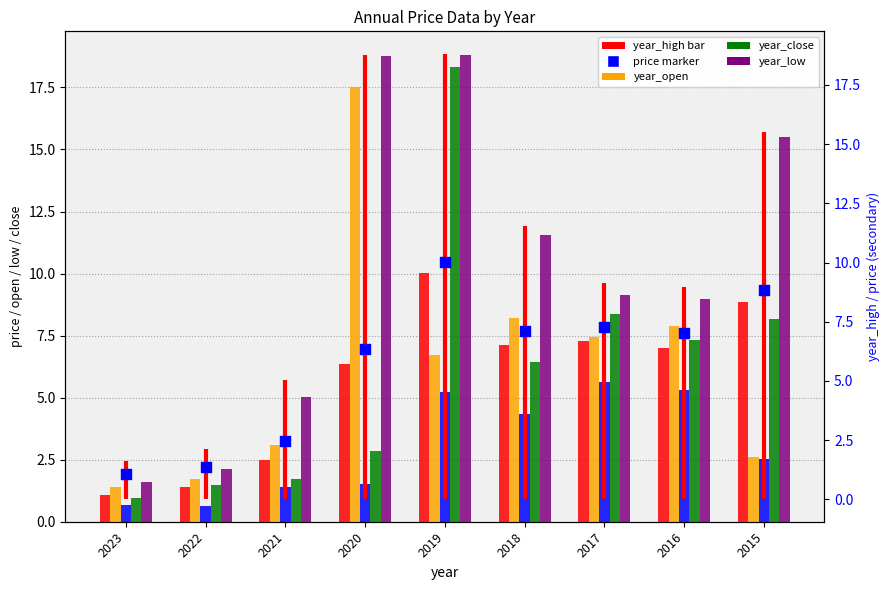

At which category is the sum across all series the highest?

2019